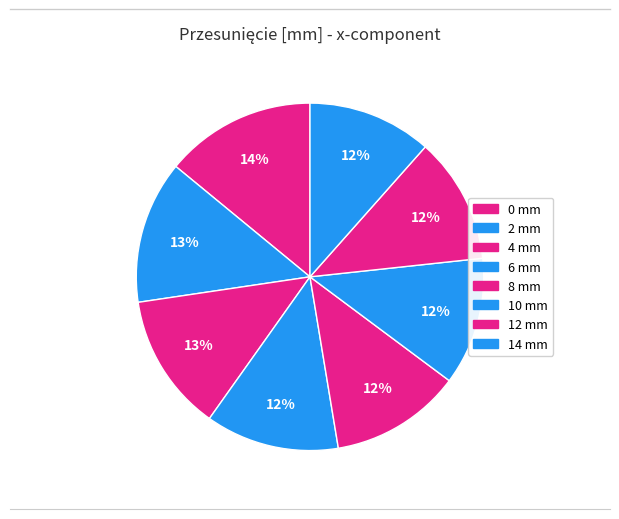

The 12 slice represents 25% of the pie. True or false?

False